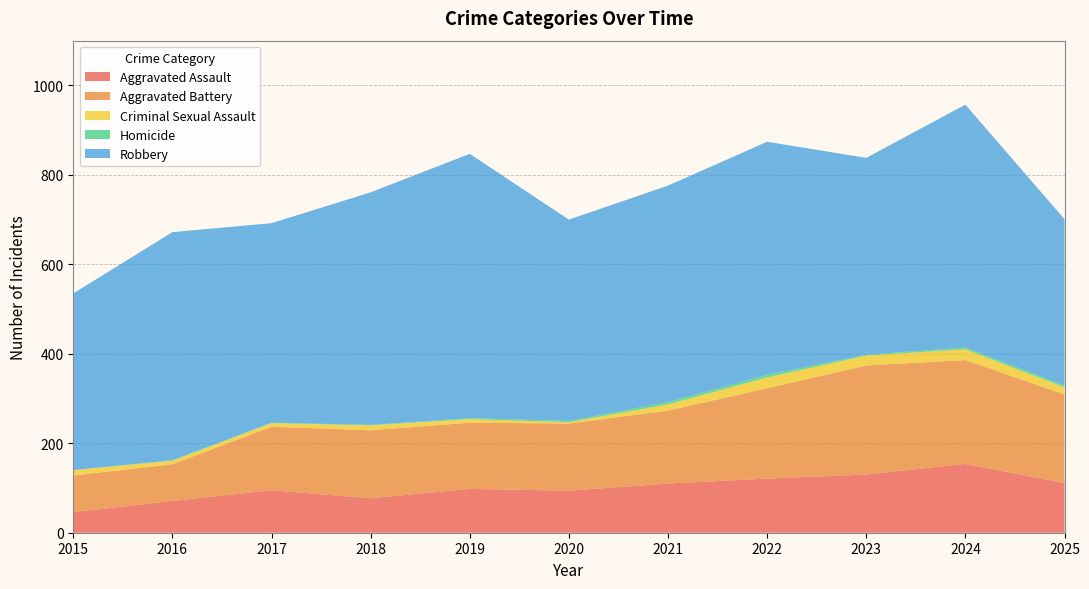

Reading right to left, extract all data points from this chart.

Aggravated Assault: 111	154	130	121	110	94	98	77	95	71	46
Aggravated Battery: 198	232	244	202	163	150	148	152	142	82	82
Criminal Sexual Assault: 16	24	22	24	14	3	8	11	8	8	12
Homicide: 4	4	2	6	5	3	2	1	1	1	0
Robbery: 372	543	440	521	484	450	591	520	446	510	395